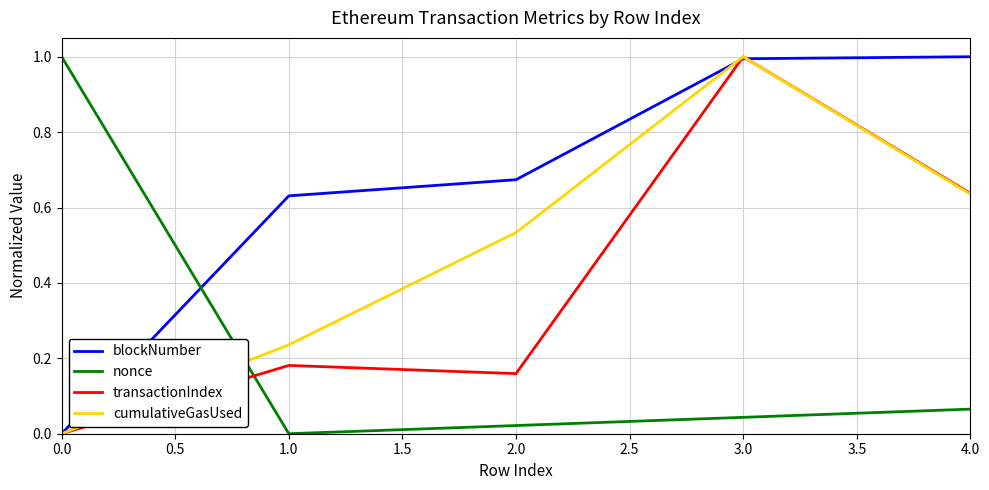

Rank the series at 1.0 from highest to lowest value.

blockNumber, cumulativeGasUsed, transactionIndex, nonce